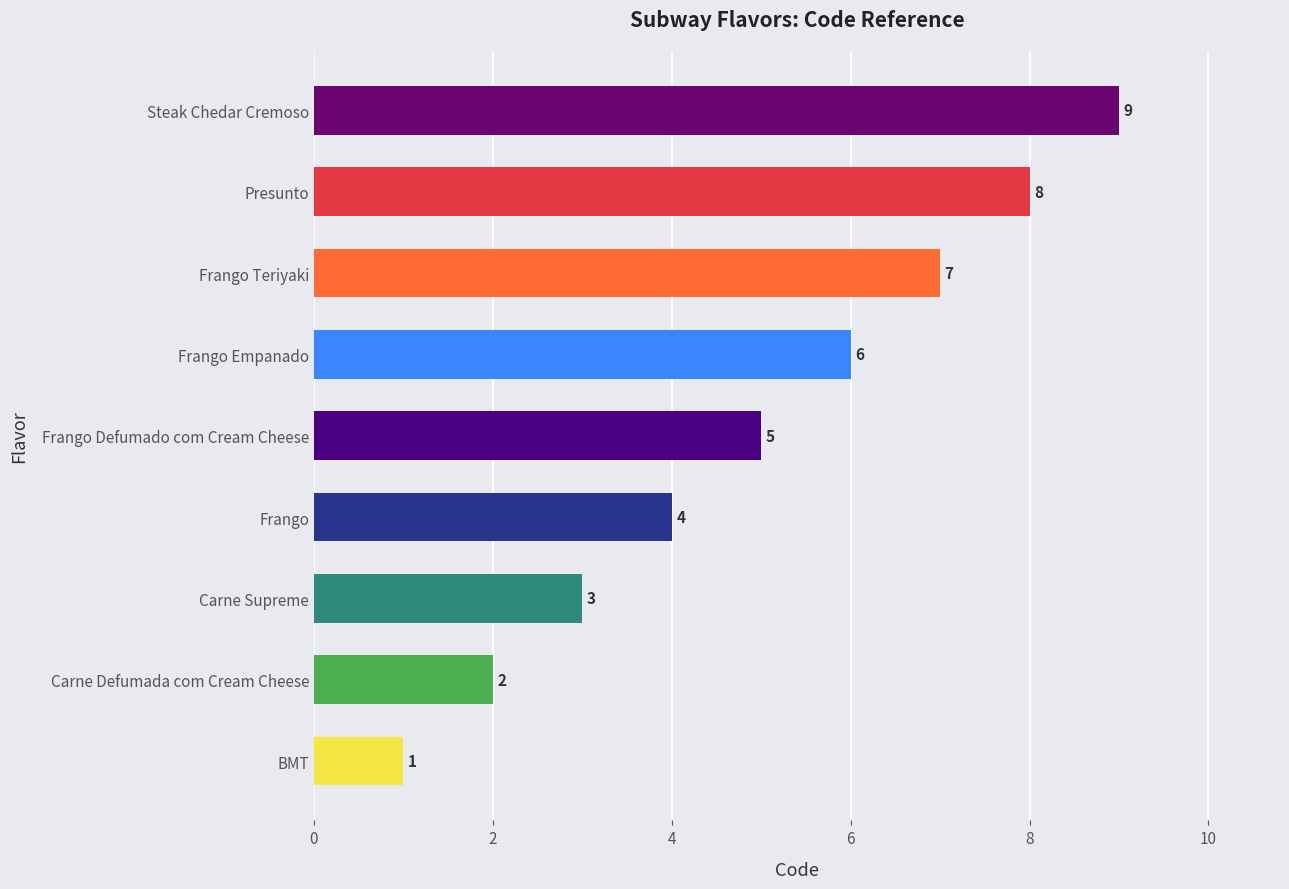

How many series are shown in this chart?

1